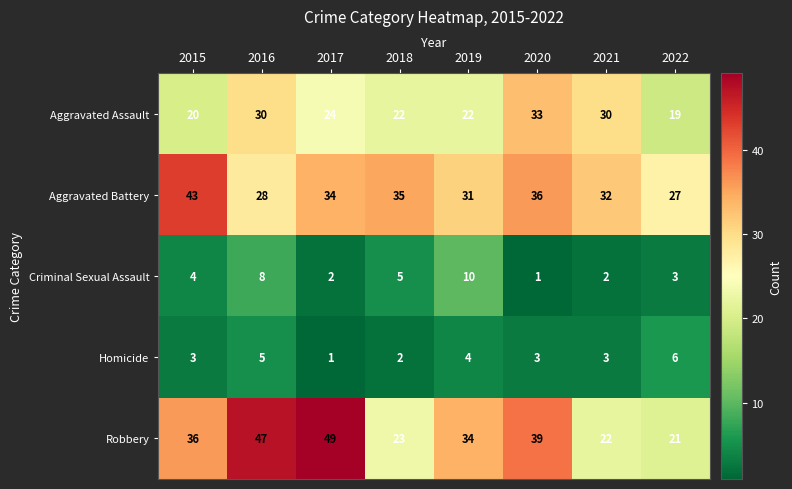

Between 2017 and 2018, which series saw the biggest shift?

Robbery